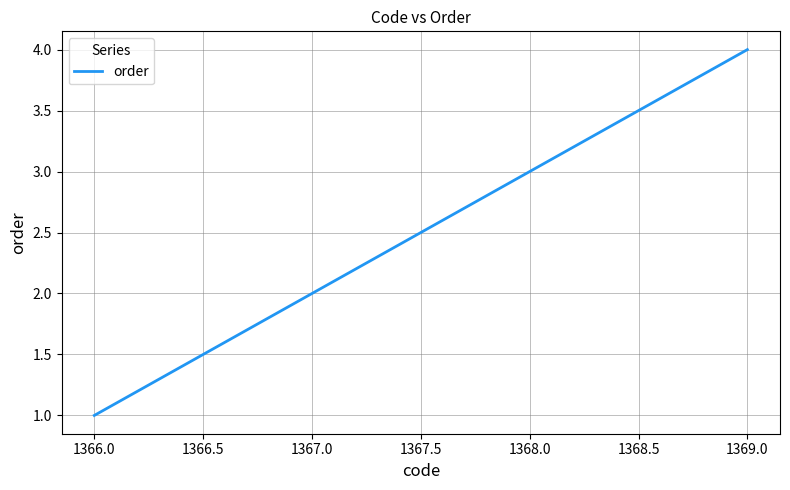

What is the greatest value displayed?

4